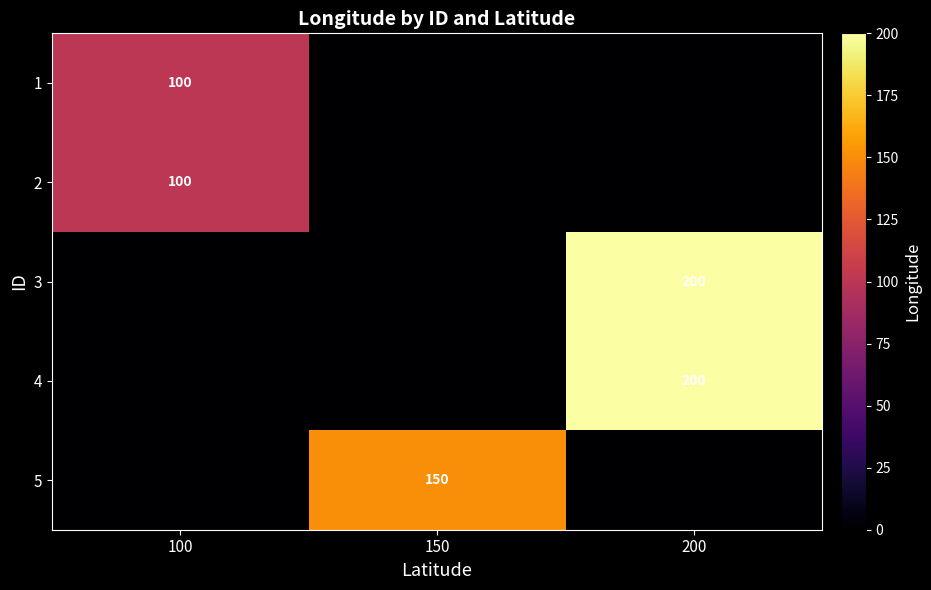

True or false: 4 has a value of 73 at 200.

False